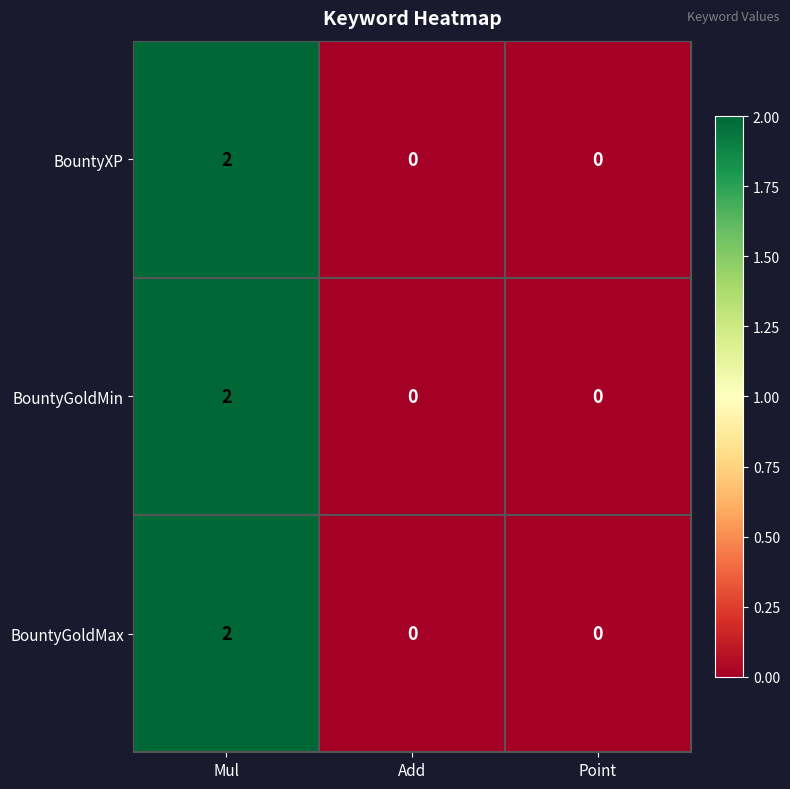

The BountyXP series shows 0 at Point. True or false?

True